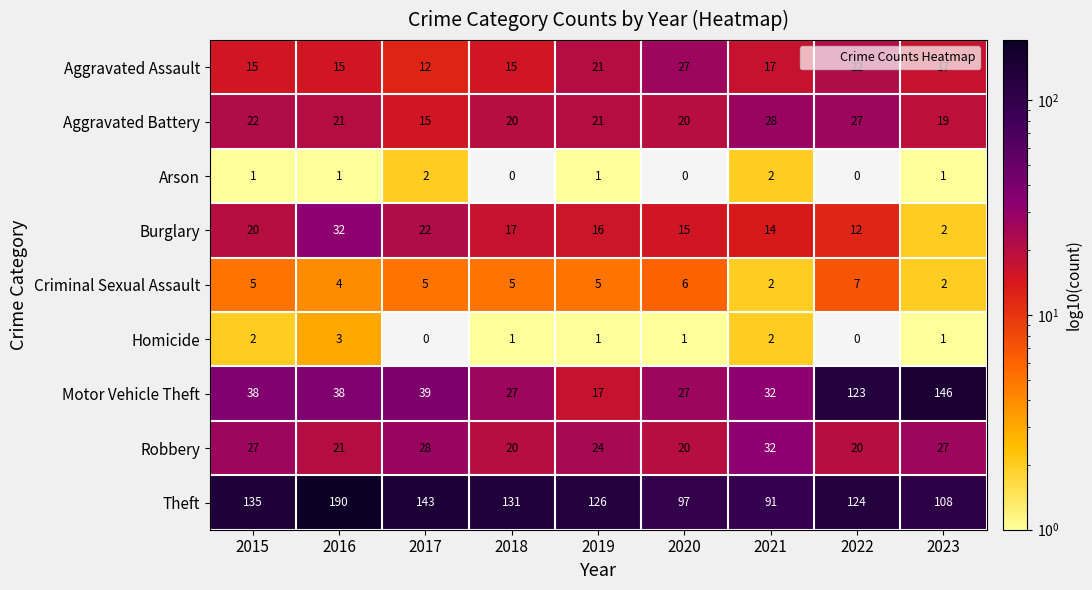

What is the difference between the maximum and minimum values in the Aggravated Assault series?

15